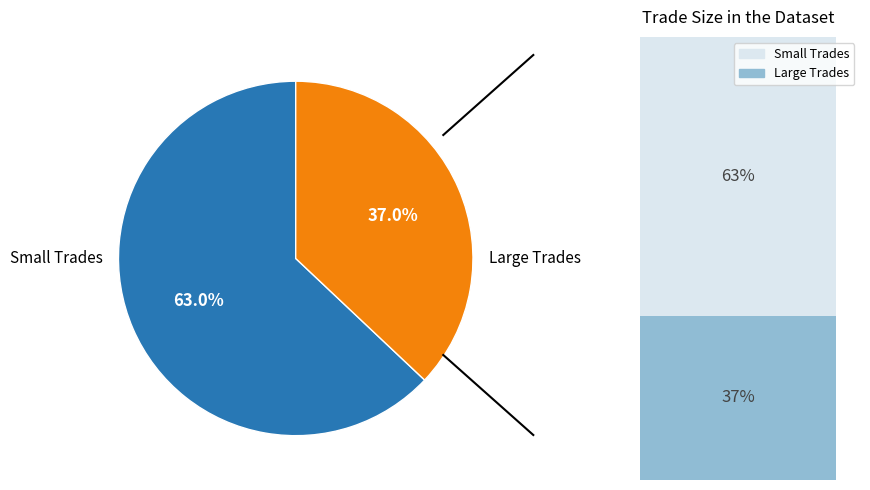

Does 1 represent more than half of the total?

No